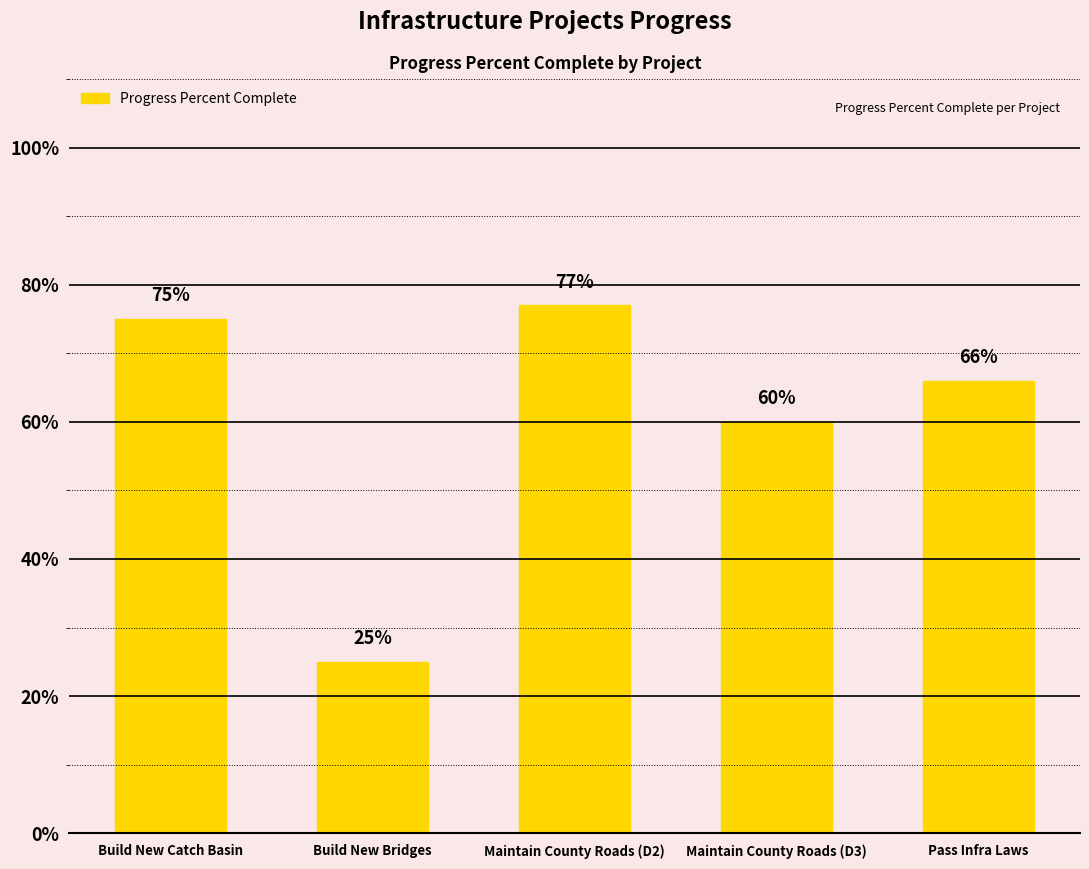

What is the label of the 5th bar from the left?

Pass Infra Laws